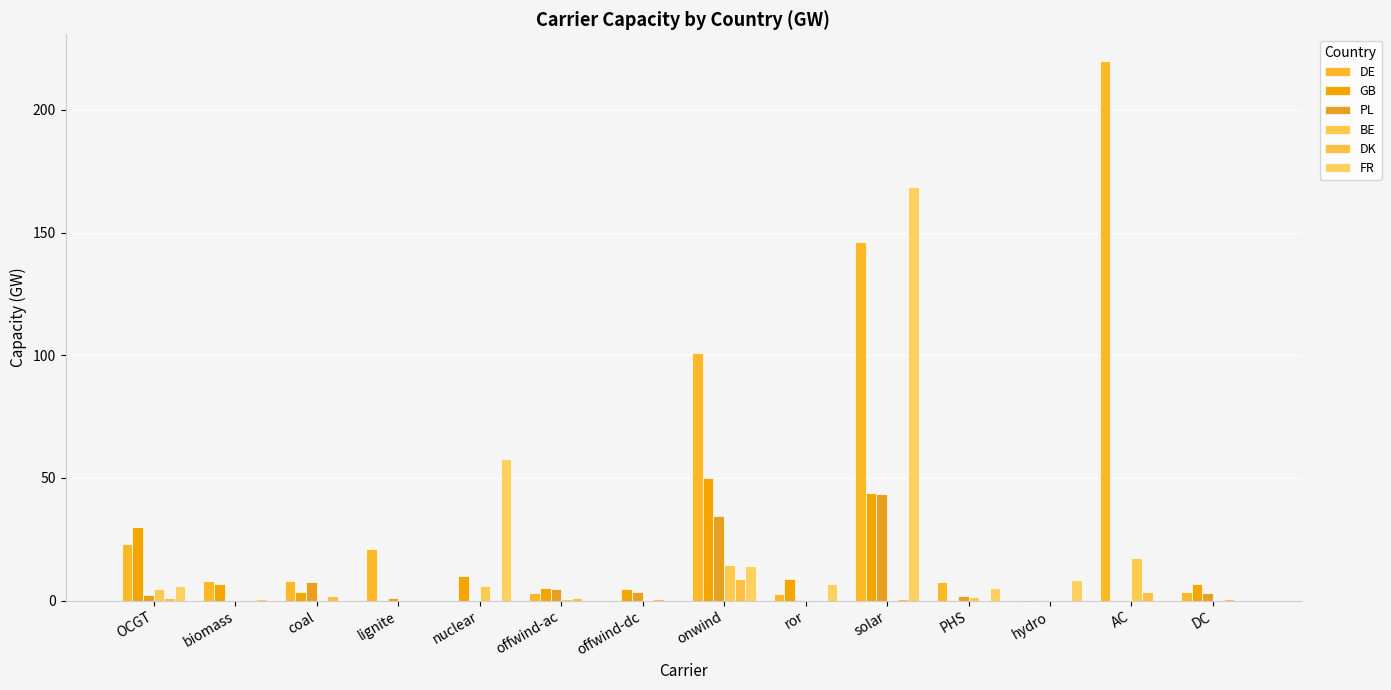

Reading left to right, list all the values displayed in this chart.

DE: OCGT=22.9	biomass=8.0	coal=8.2	lignite=21.0	nuclear=0.0	offwind-ac=3.1	offwind-dc=0.3	onwind=100.8	ror=2.8	solar=146.3	PHS=7.6	hydro=0.3	AC=219.9	DC=3.6
GB: OCGT=29.9	biomass=6.7	coal=3.4	lignite=0.0	nuclear=10.1	offwind-ac=5.1	offwind-dc=4.6	onwind=50.0	ror=8.8	solar=44.0	PHS=0.4	hydro=0.2	AC=0.0	DC=6.6
PL: OCGT=2.1	biomass=0.0	coal=7.7	lignite=1.0	nuclear=0.0	offwind-ac=4.9	offwind-dc=3.7	onwind=34.3	ror=0.2	solar=43.5	PHS=1.8	hydro=0.1	AC=0.0	DC=3.3
BE: OCGT=4.5	biomass=0.3	coal=0.0	lignite=0.0	nuclear=5.9	offwind-ac=0.6	offwind-dc=0.0	onwind=14.4	ror=0.1	solar=0.0	PHS=1.3	hydro=0.0	AC=17.2	DC=0.0
DK: OCGT=1.1	biomass=0.1	coal=2.1	lignite=0.0	nuclear=0.0	offwind-ac=1.1	offwind-dc=0.6	onwind=8.8	ror=0.0	solar=0.5	PHS=0.0	hydro=0.0	AC=3.4	DC=0.6
FR: OCGT=6.1	biomass=0.8	coal=0.0	lignite=0.0	nuclear=57.7	offwind-ac=0.0	offwind-dc=0.0	onwind=14.0	ror=6.6	solar=168.4	PHS=5.0	hydro=8.3	AC=0.0	DC=0.0